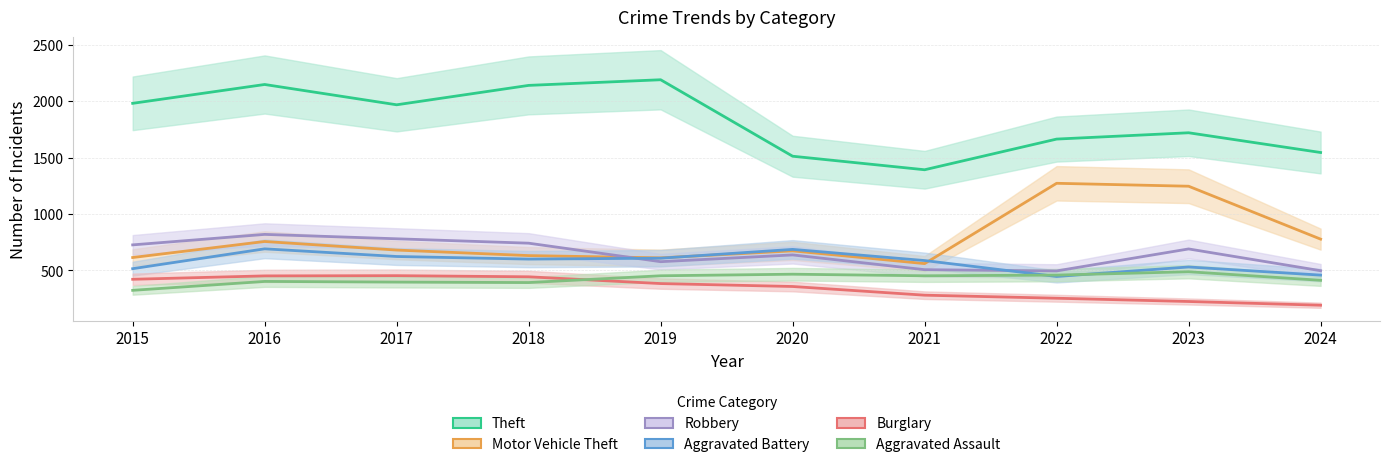

What is the total value across all series at 2022?

4588